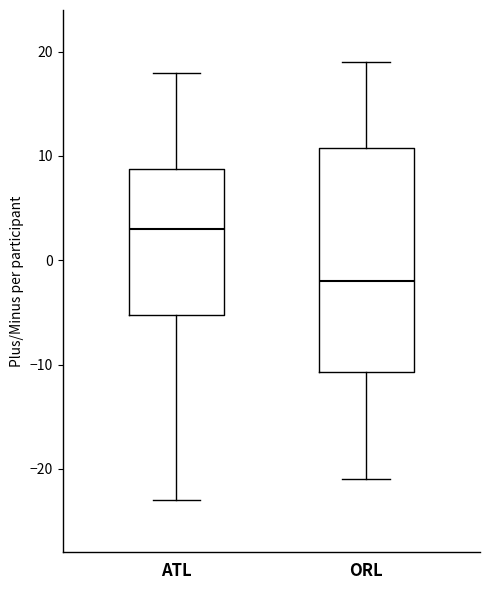

Reading left to right, transcribe this box plot: for each box, give where its median line is, the range the box spans, and where its two whiskers end, as read against the y-axis. The values are not printed on the chart, so give them approximately, as read against the axis.

ATL: median 3, box -5 to 9, whiskers -23 to 18
ORL: median -2, box -11 to 11, whiskers -21 to 19